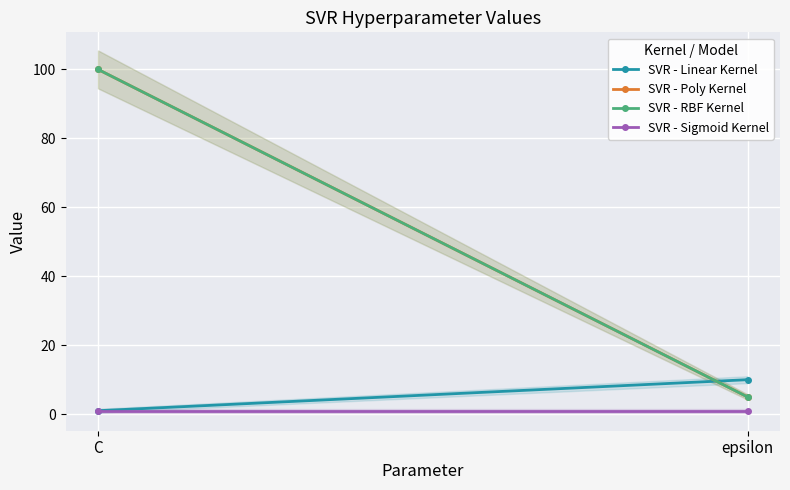

What is the approximate value of SVR - Linear Kernel at epsilon?

10